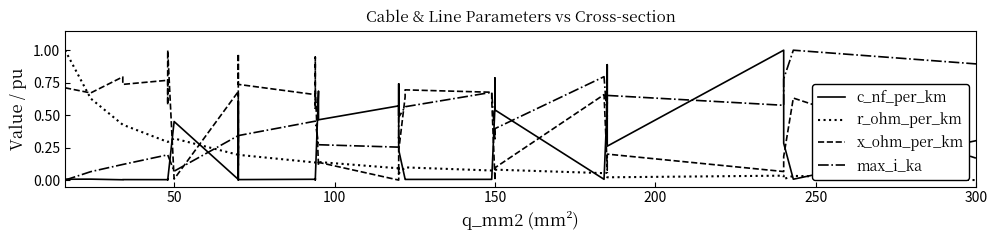

What is the average value of the c_nf_per_km series?

0.3